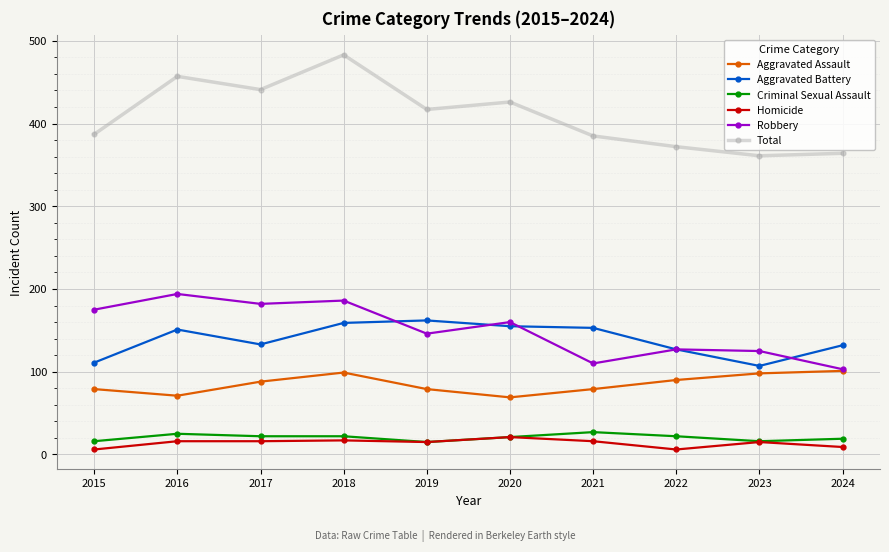

How many distinct data groups are displayed?

6